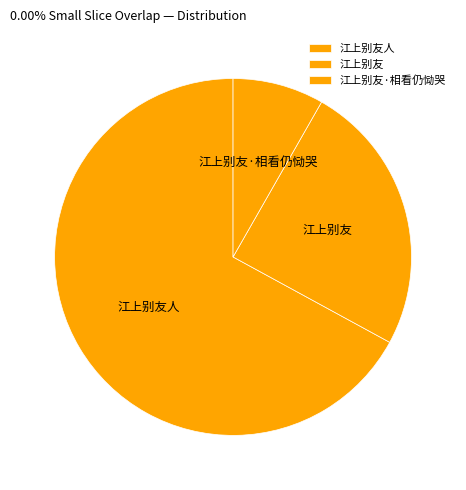

Approximately how many times larger is the value at 江上别友人 compared to 江上别友?

2.7